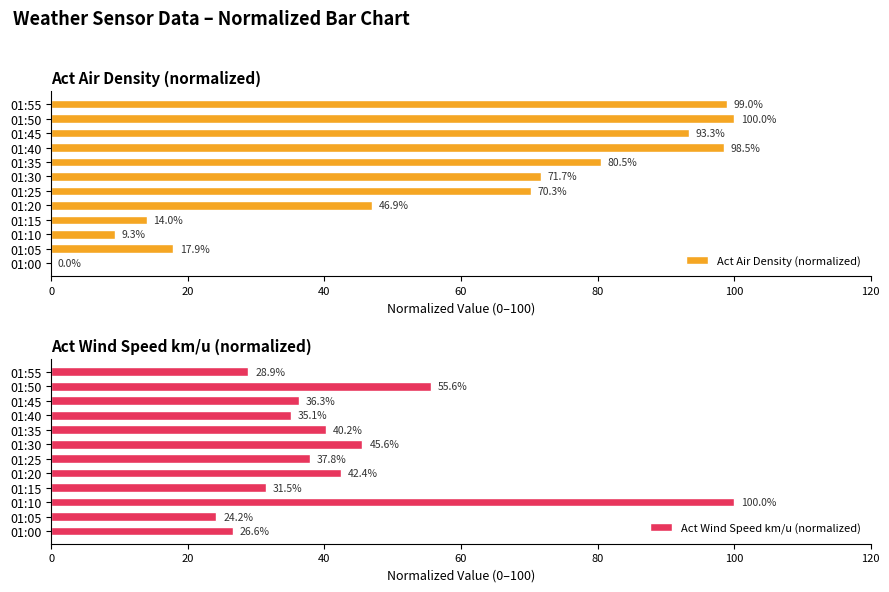

What is the value of the Act Air Density (normalized) bar at the 5th from the left?

46.9